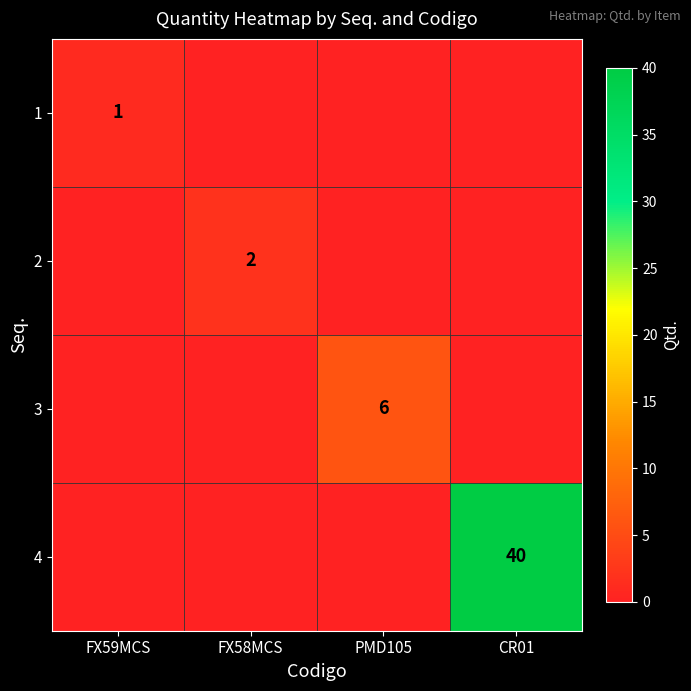

What is the maximum value shown in the chart?

40